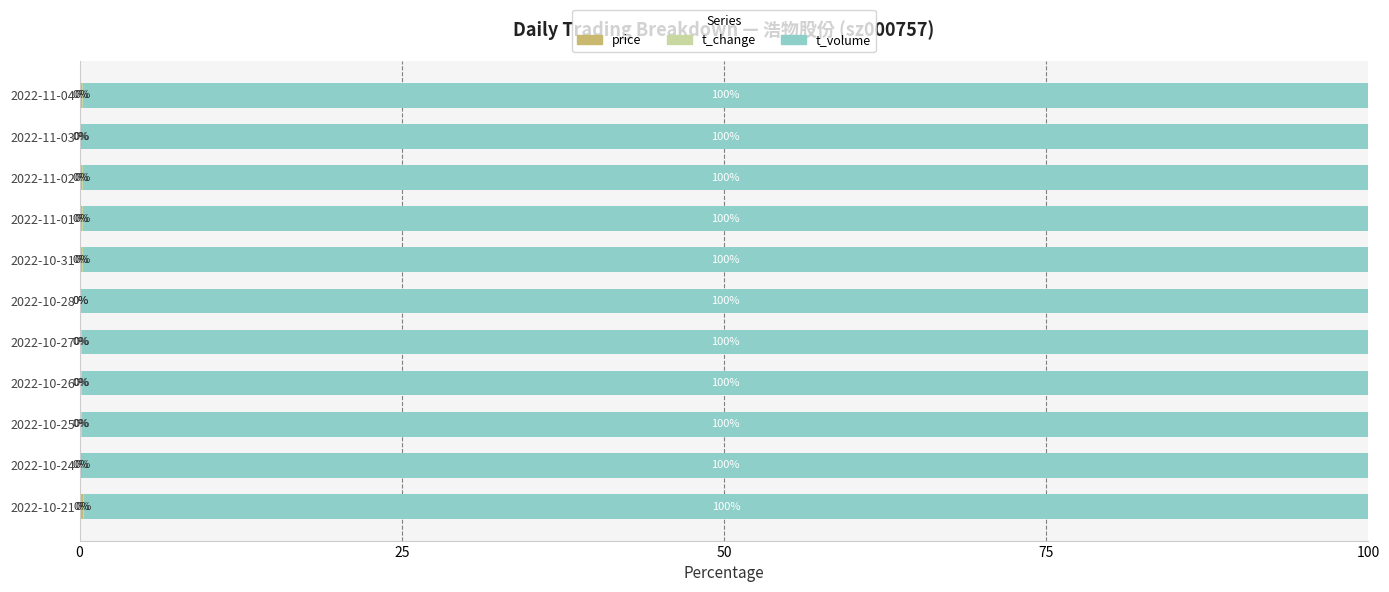

What is the total value across all series at 2022-11-04?

100.0